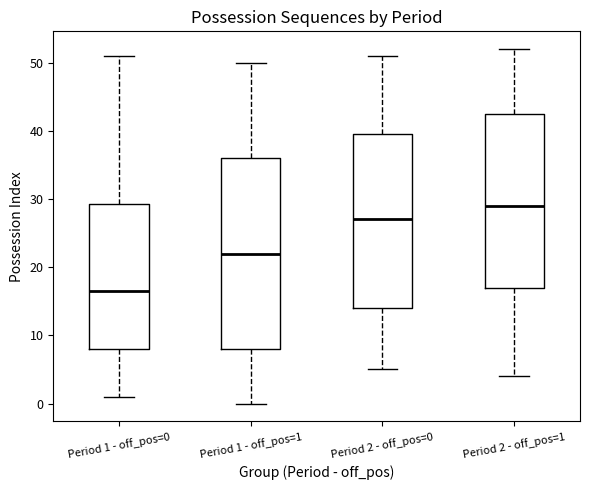

Where does the lower whisker of the box for Period 1 - off_pos=1 end on the y-axis? The values are not printed on the chart, so give them approximately, as read against the axis.

0